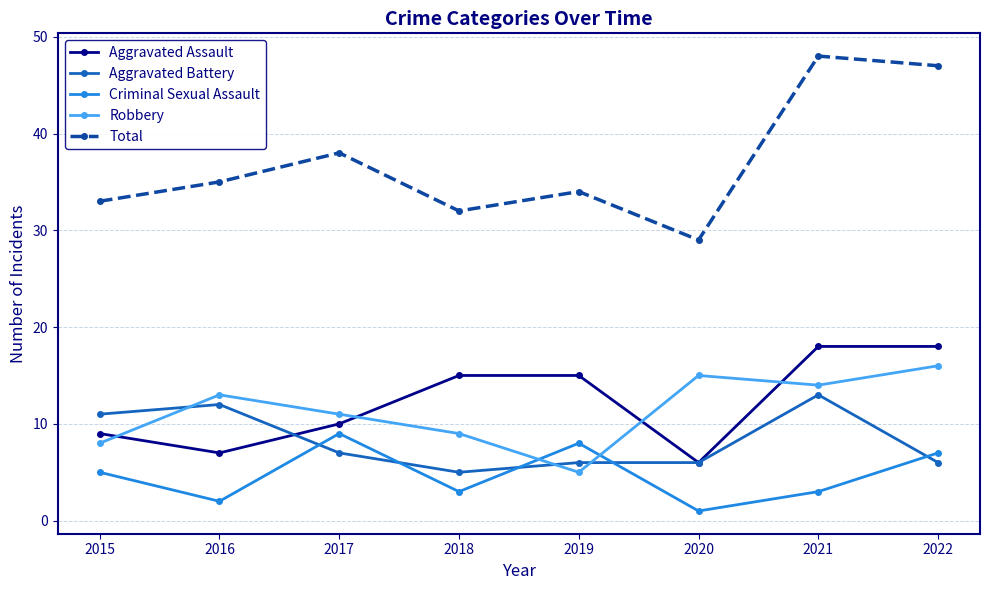

How many data points in Robbery are less than 13?

4